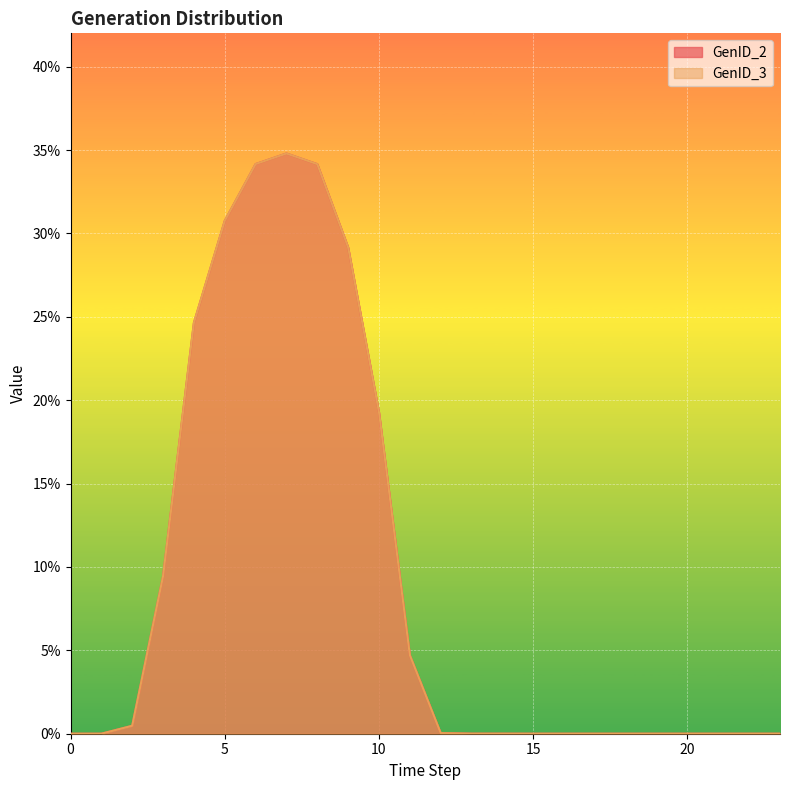

Is it true that GenID_3 equals 0.3 at 10?

False